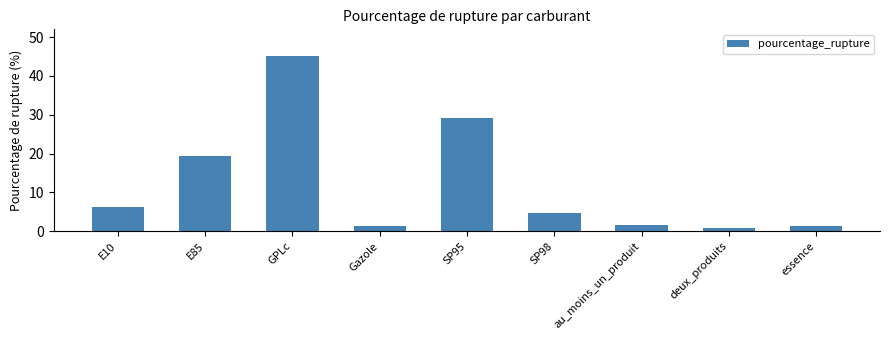

Does the chart contain any negative values?

No